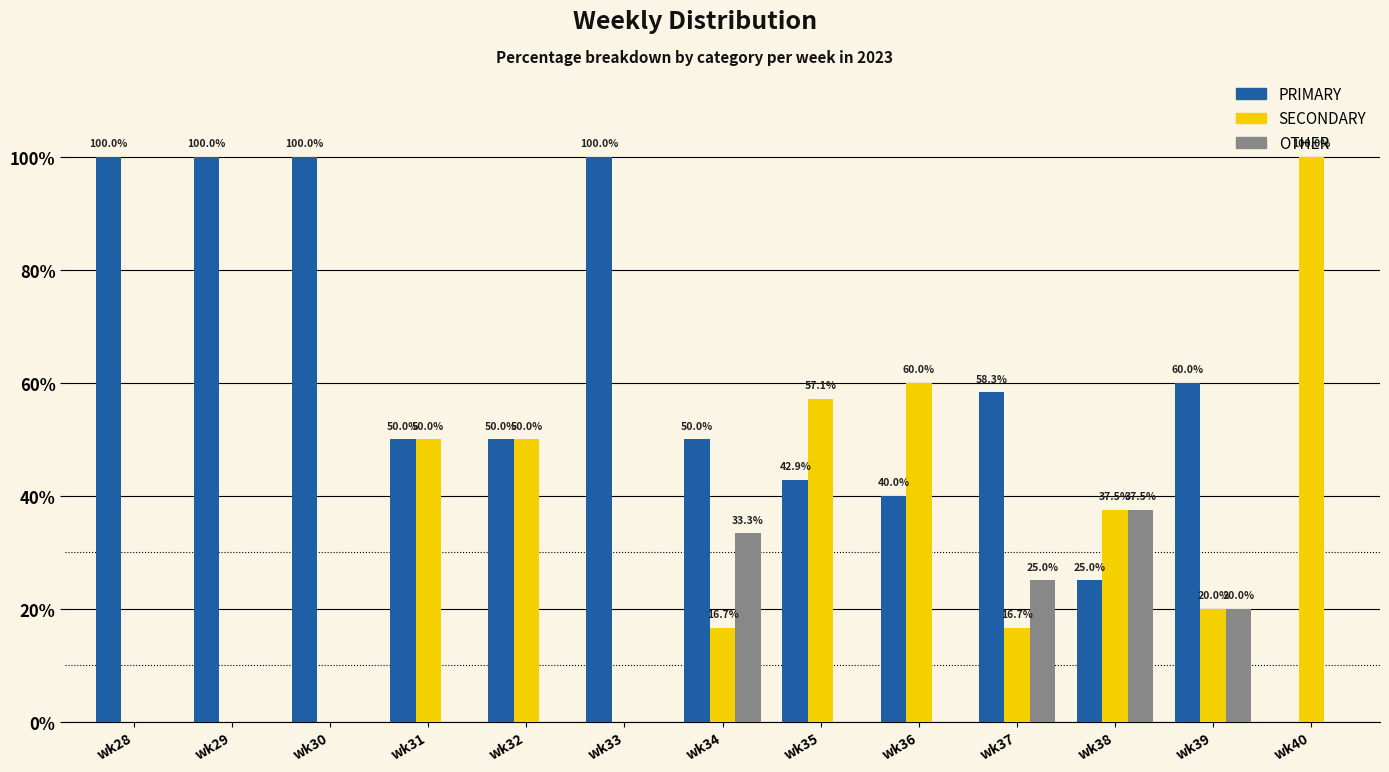

What is the spread (max minus min) of values at wk39?

40.0